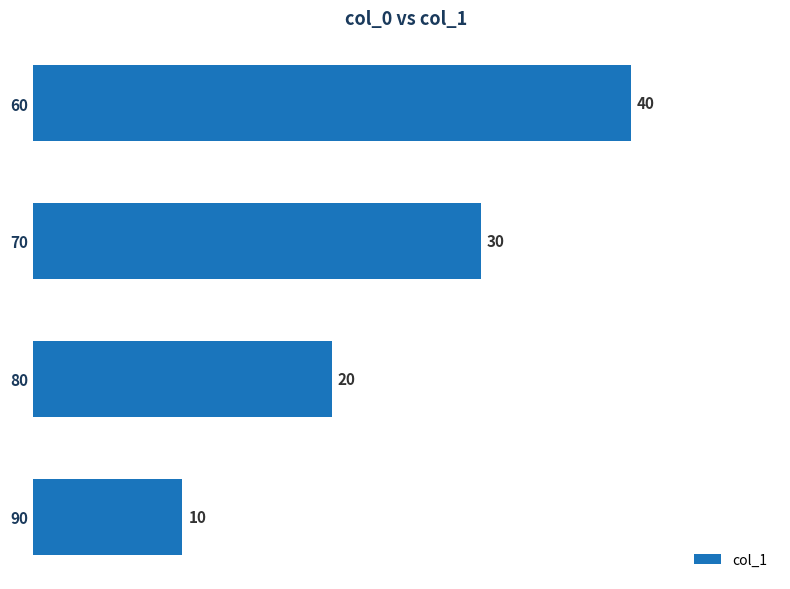

Are the bars horizontal?

Yes